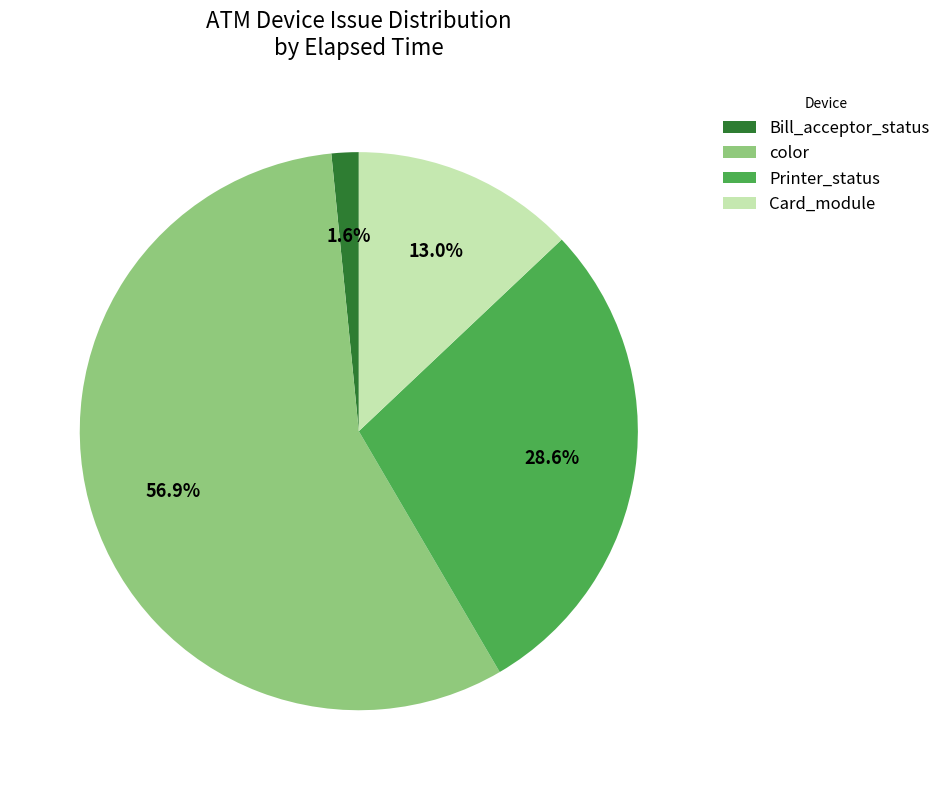

Rank the categories by value from lowest to highest.

Bill_acceptor_status, Card_module, Printer_status, color